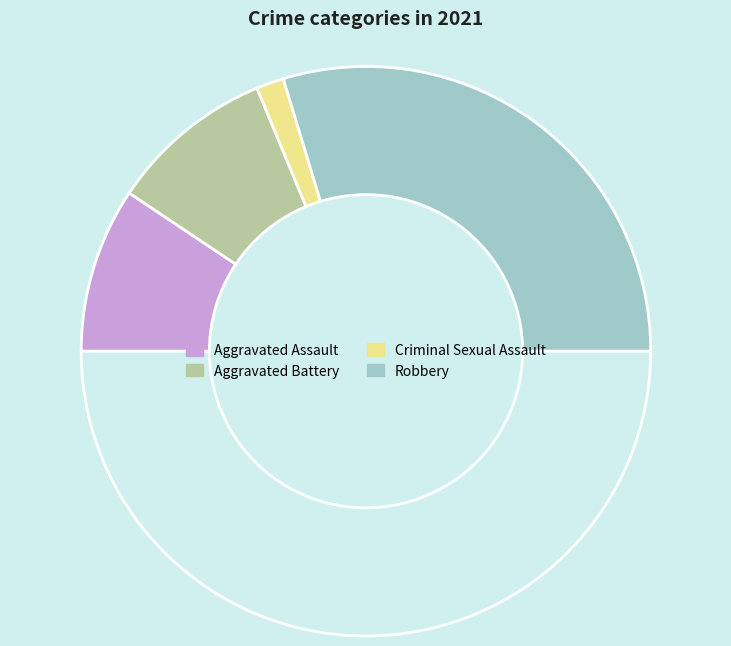

To the nearest percent, what is the average slice percentage?

25%